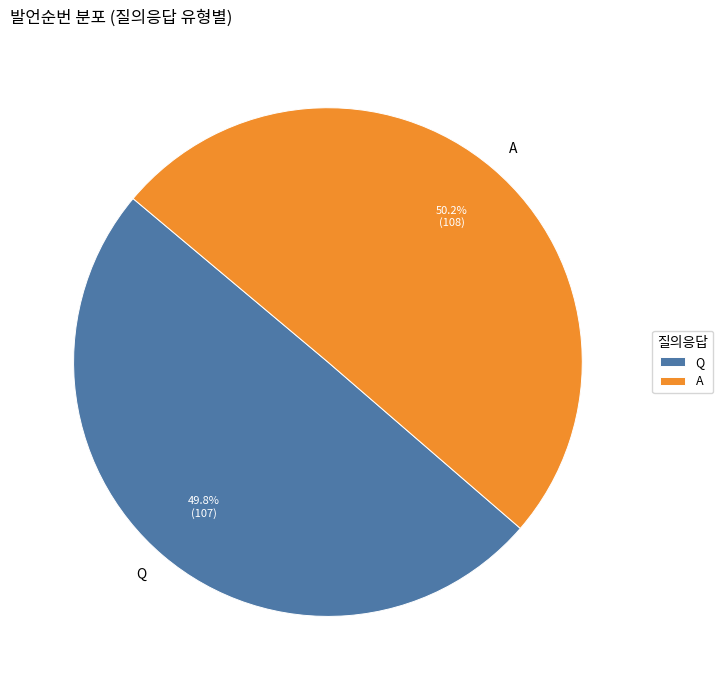

To the nearest percent, what percentage of the pie is Q?

50%